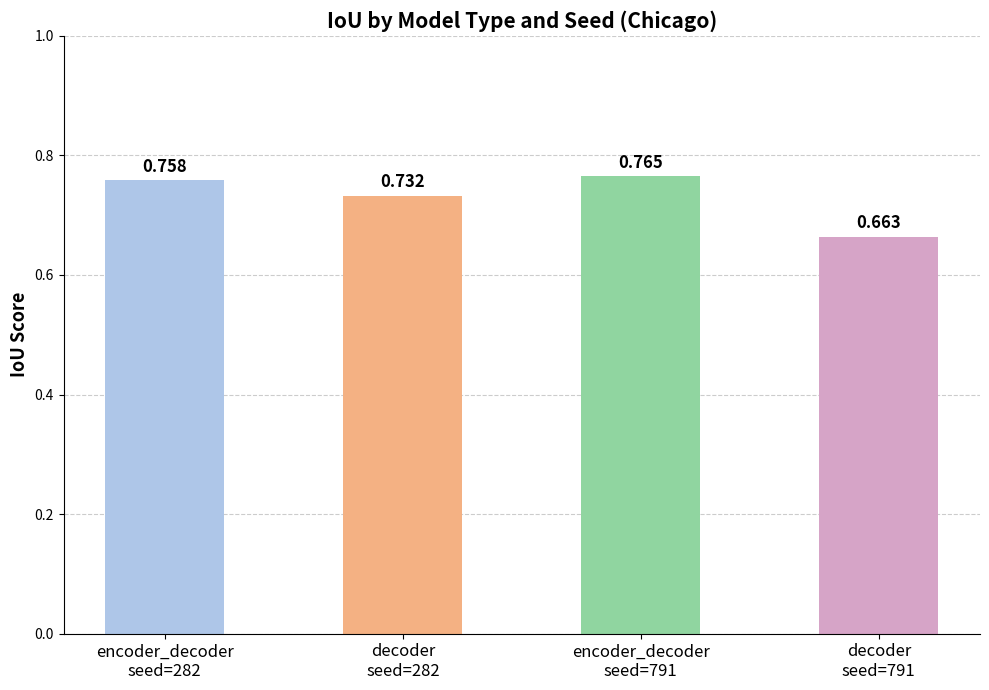

How many bars are there in total?

4